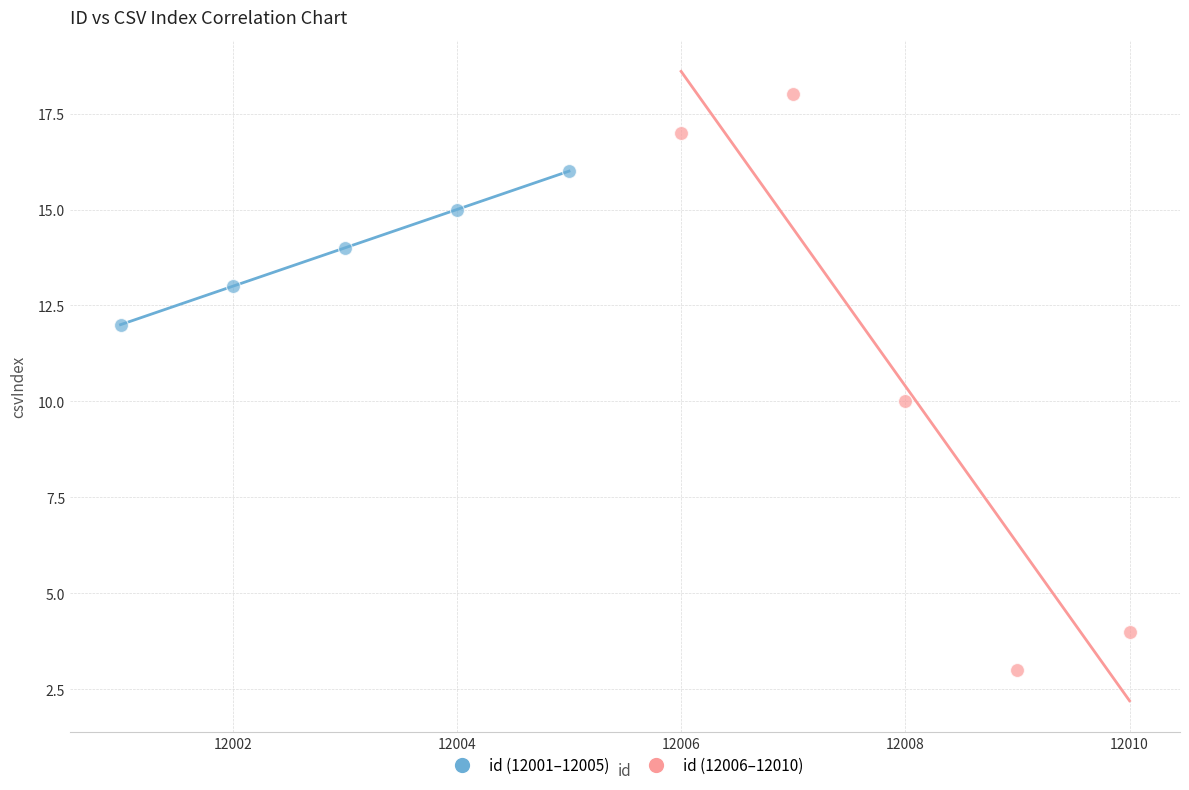

Which series contains the highest Y value?

id (12006–12010)